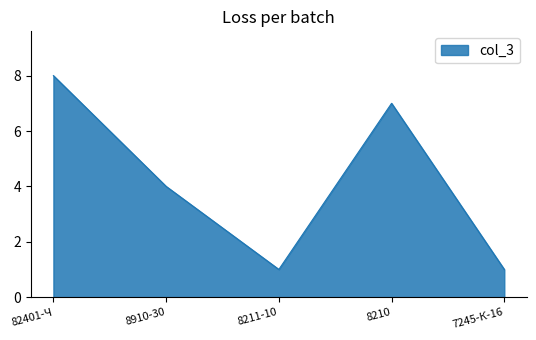

What is the ratio of the value at 82401-Ч to the value at 7245-К-16?

8.0